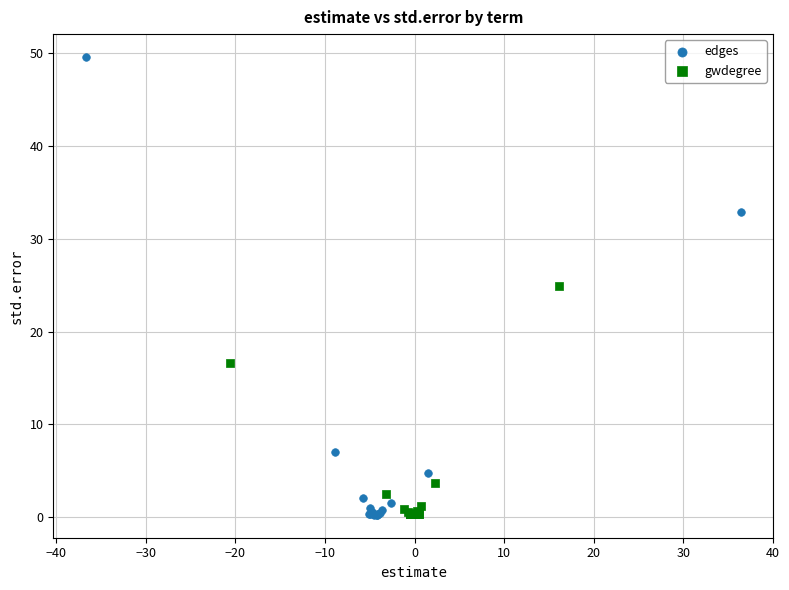

Which series reaches the maximum Y coordinate?

edges